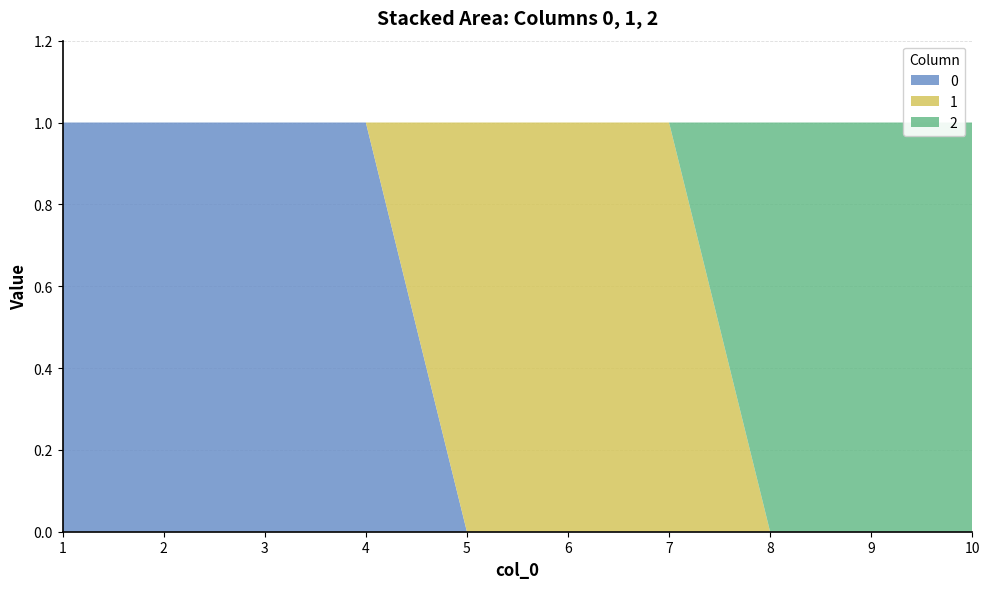

Reading left to right, extract all data points from this chart.

0: 1	1	1	1	0	0	0	0	0	0
1: 0	0	0	0	1	1	1	0	0	0
2: 0	0	0	0	0	0	0	1	1	1